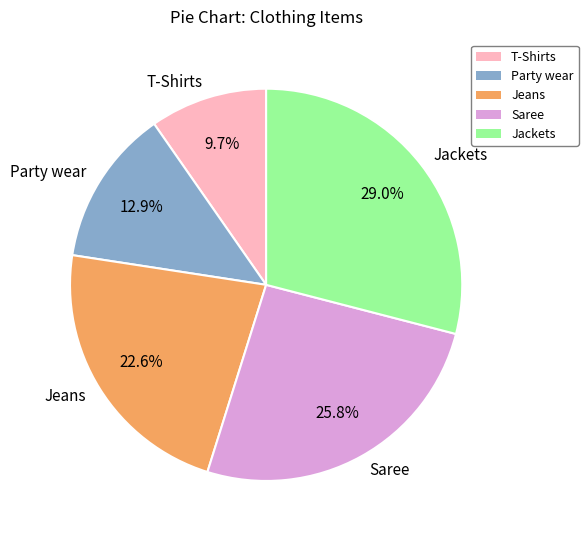

What percentage is NOT represented by Jeans?

77.4%